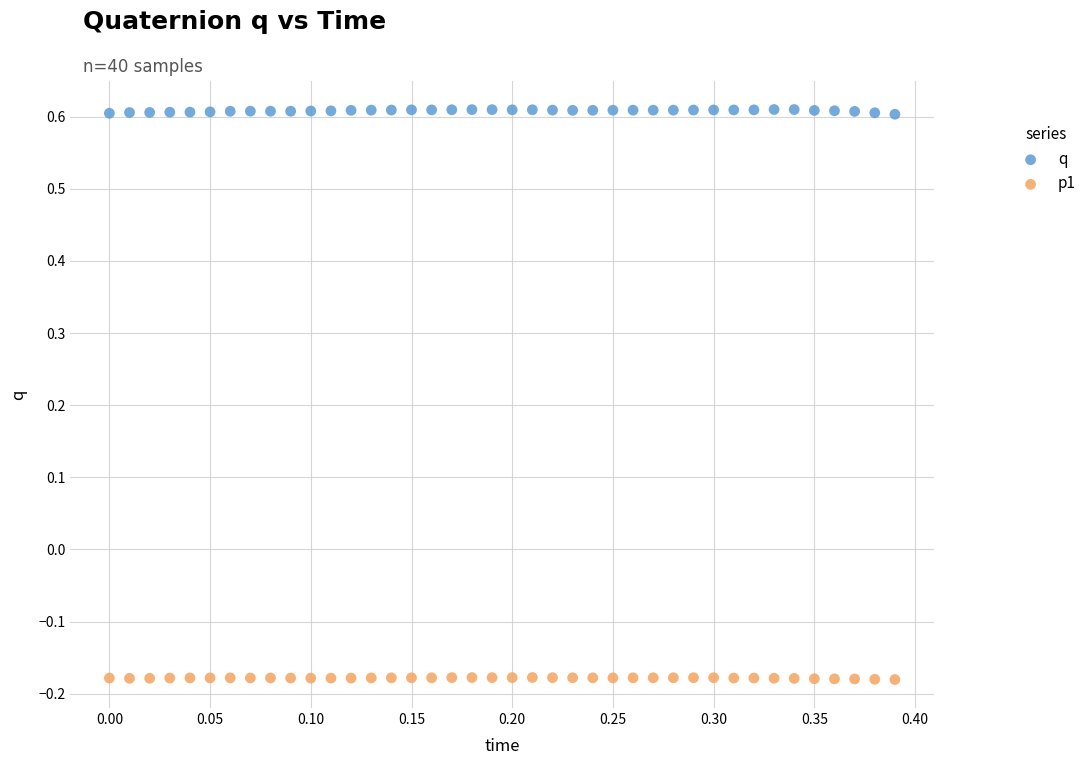

Across all data points, what is the range of Y values (max minus min)?

0.8